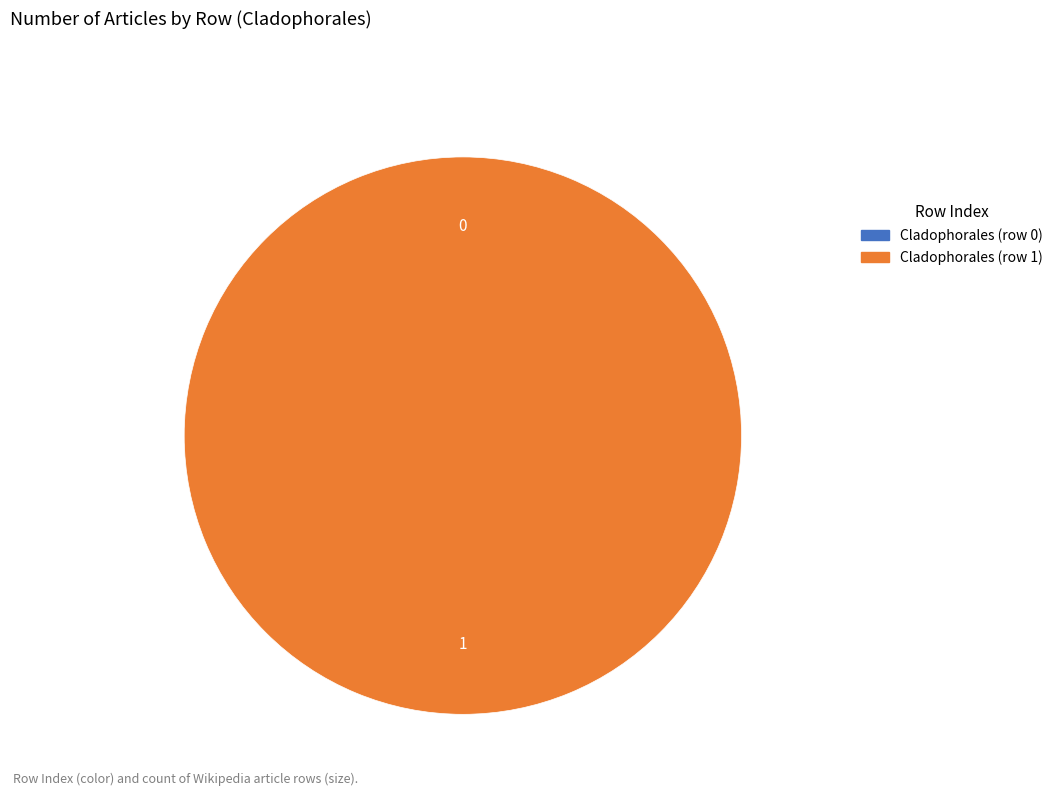

To the nearest percent, what portion does Cladophorales (row 1) represent?

100%